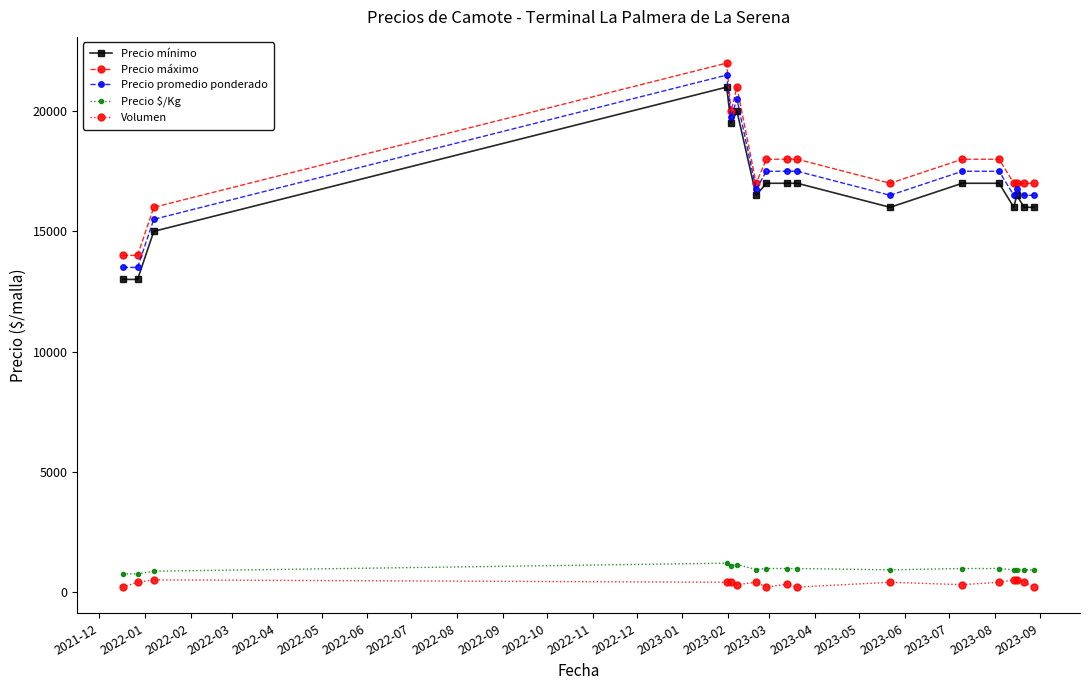

Count the number of categories in the chart.

17